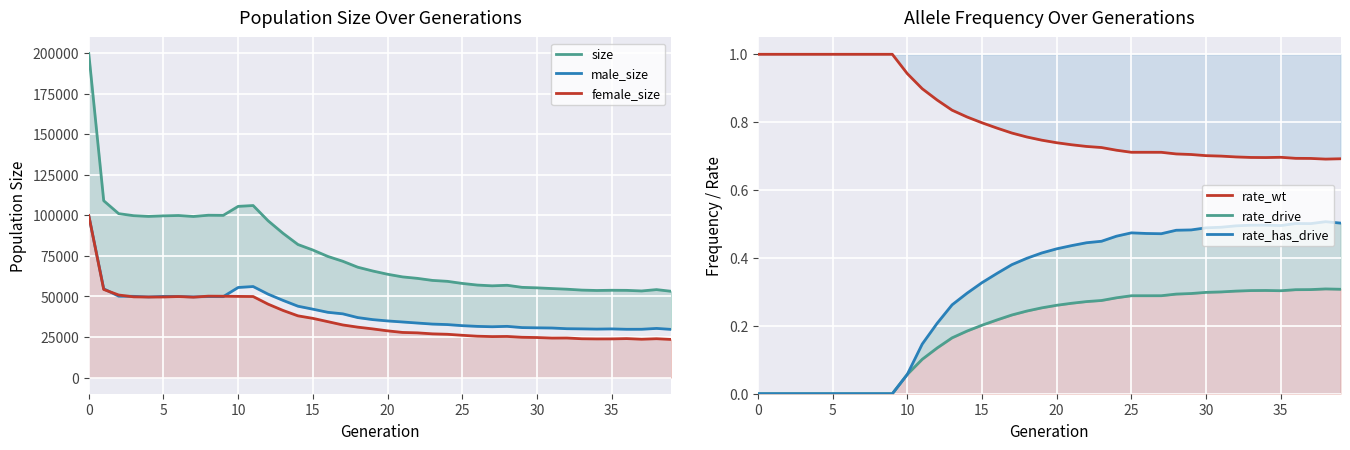

Which series changed the most between 35 and 34?

size